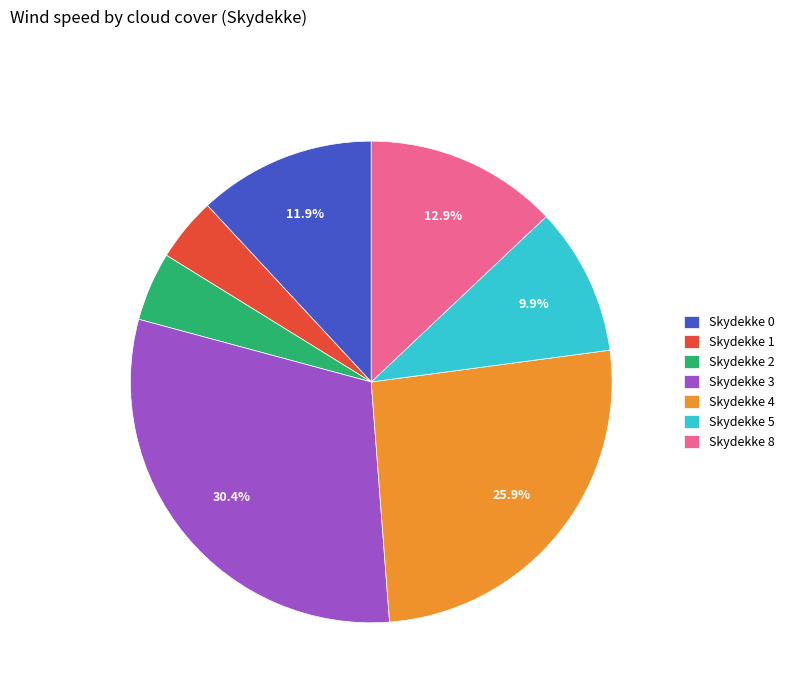

Count the number of slices in the pie.

7